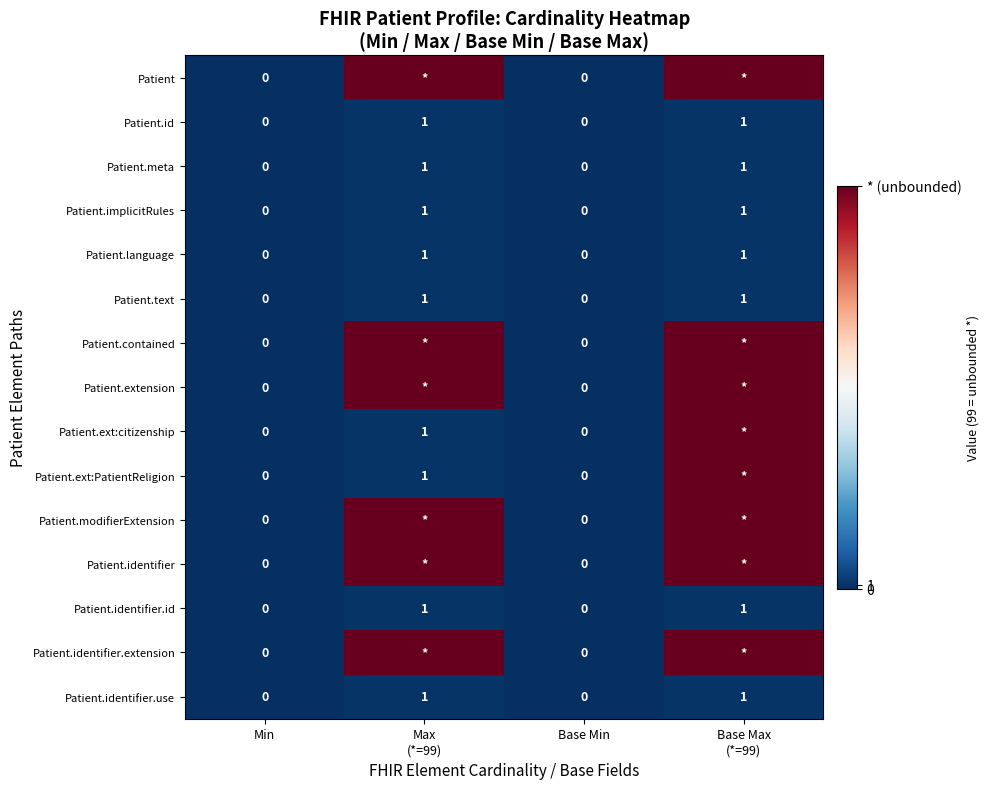

True or false: Patient.text has a value of -1 at Base Min.

False